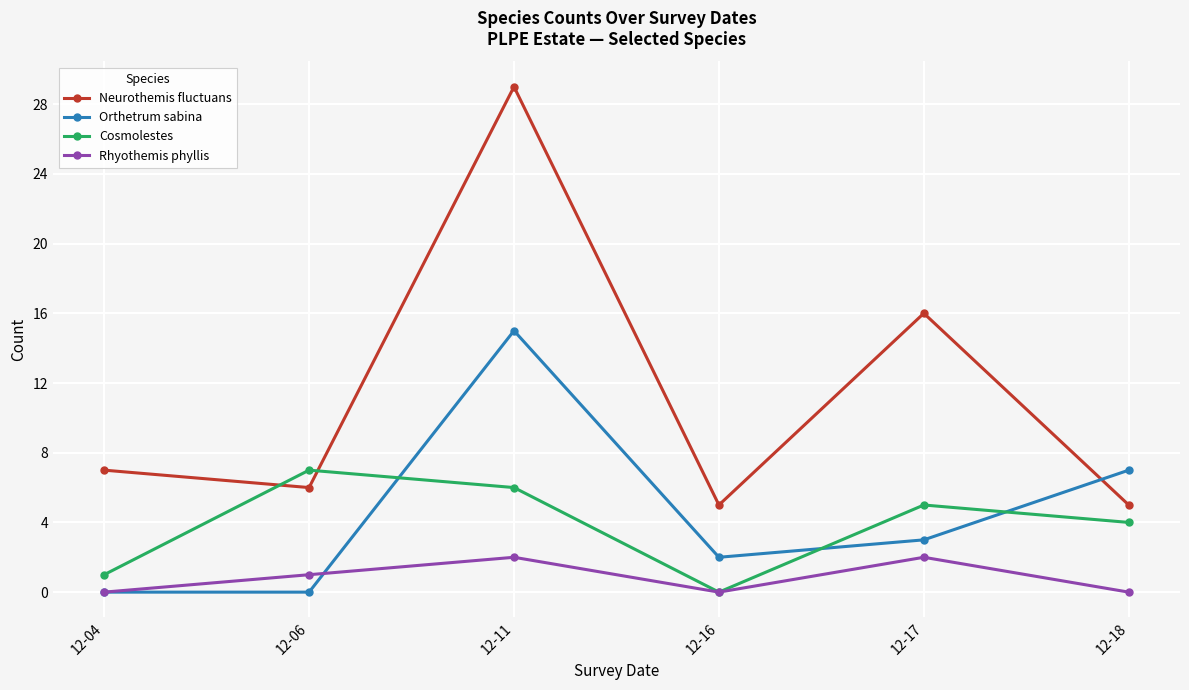

The value of Neurothemis fluctuans at 12-17 is 5. True or false?

False